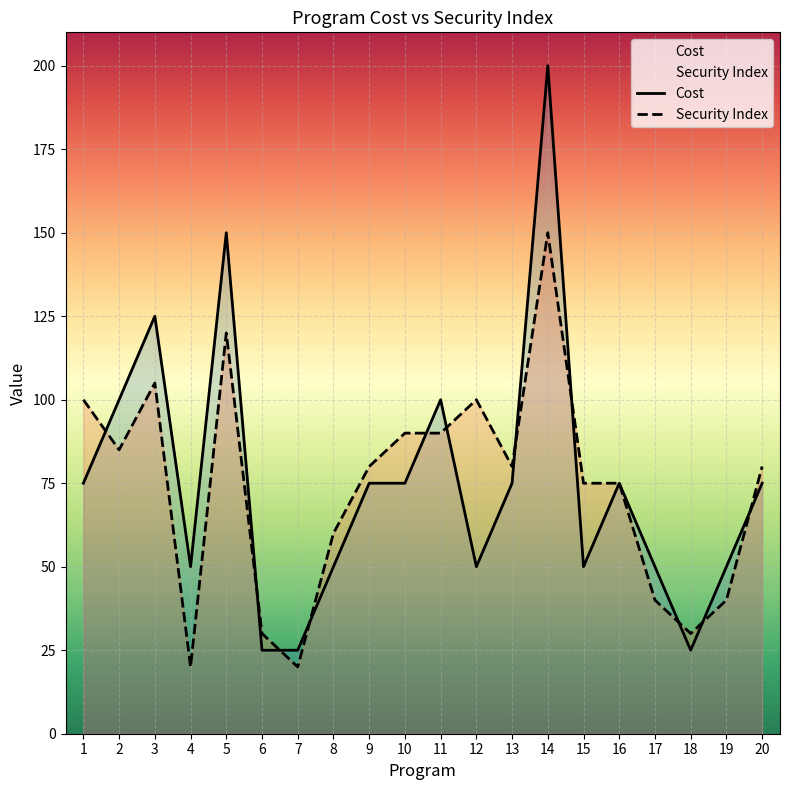

How many times do Cost and Security Index cross each other?

11